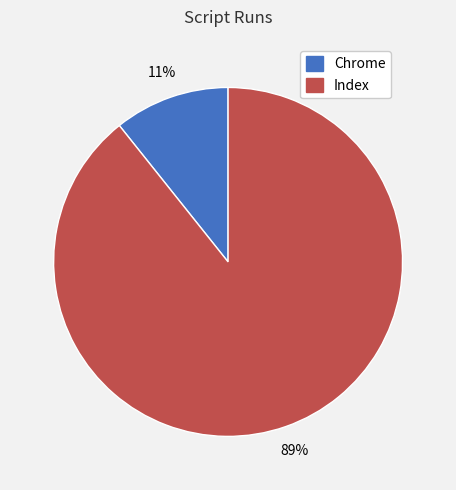

What is the smallest slice in the pie chart?

Chrome